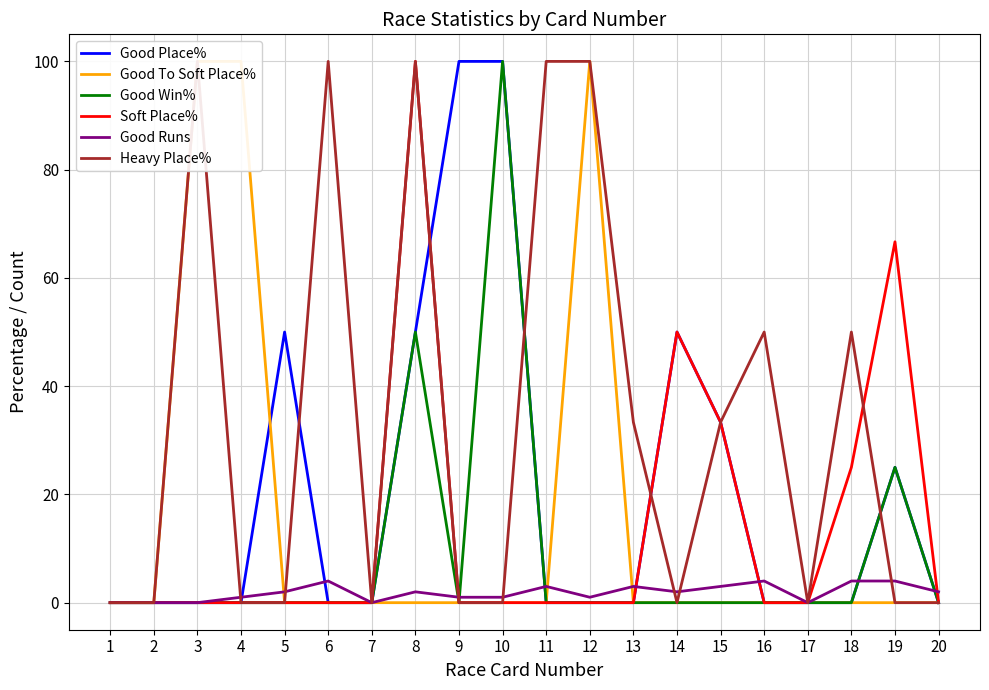

True or false: Good To Soft Place% and Soft Place% intersect in this chart.

False